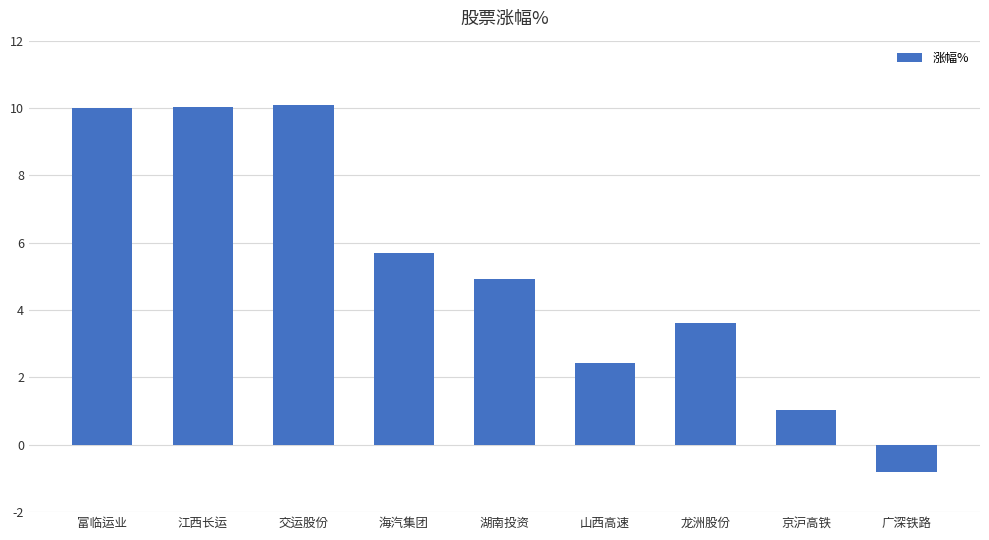

What position from the right is 富临运业?

9